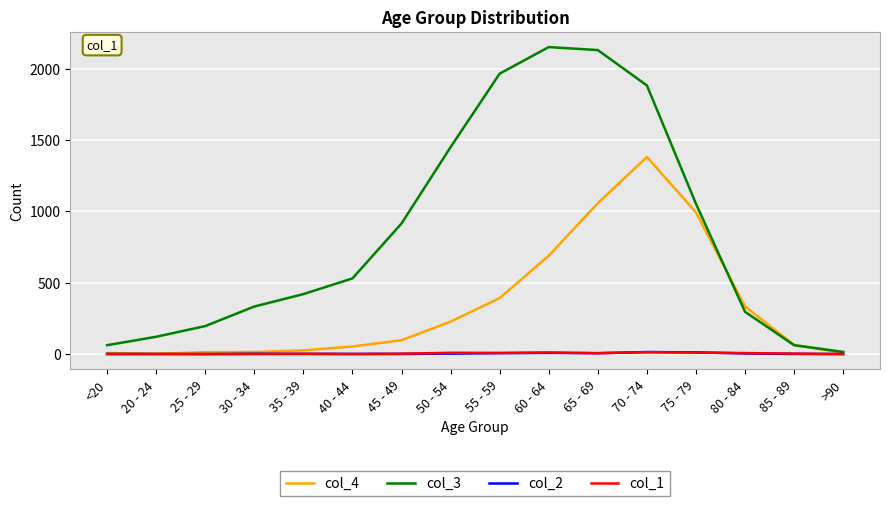

True or false: col_2 has a value of 8 at 60 - 64.

True